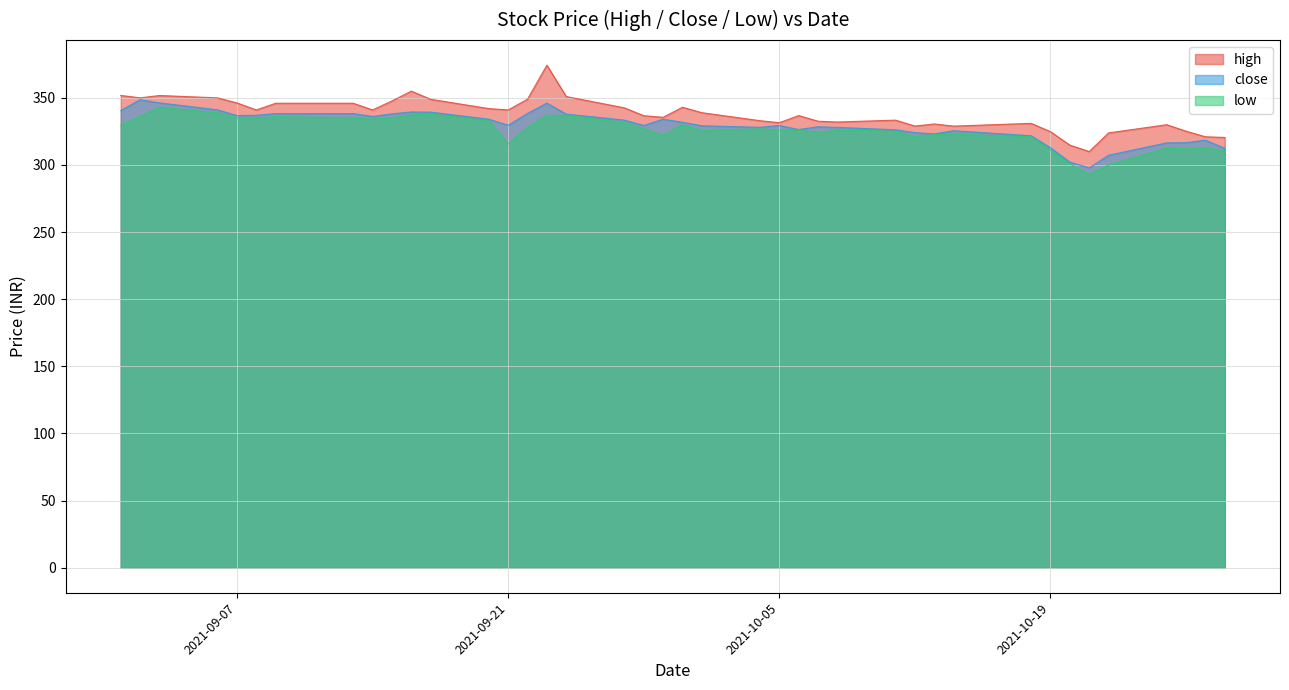

What is the total value across all series at 2021-09-21?

986.2